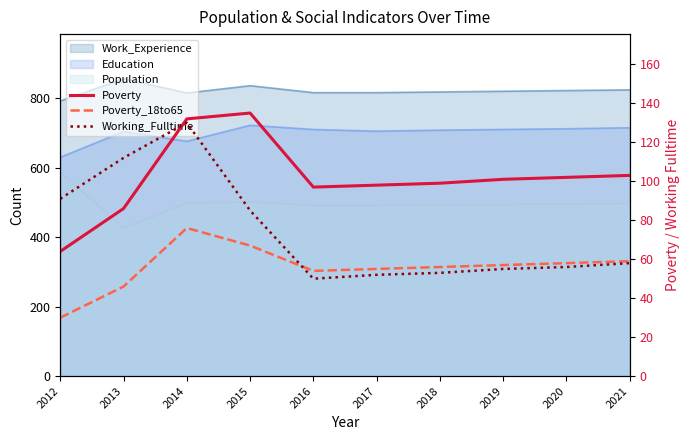

What is the difference between the highest and lowest values at 2019?

46